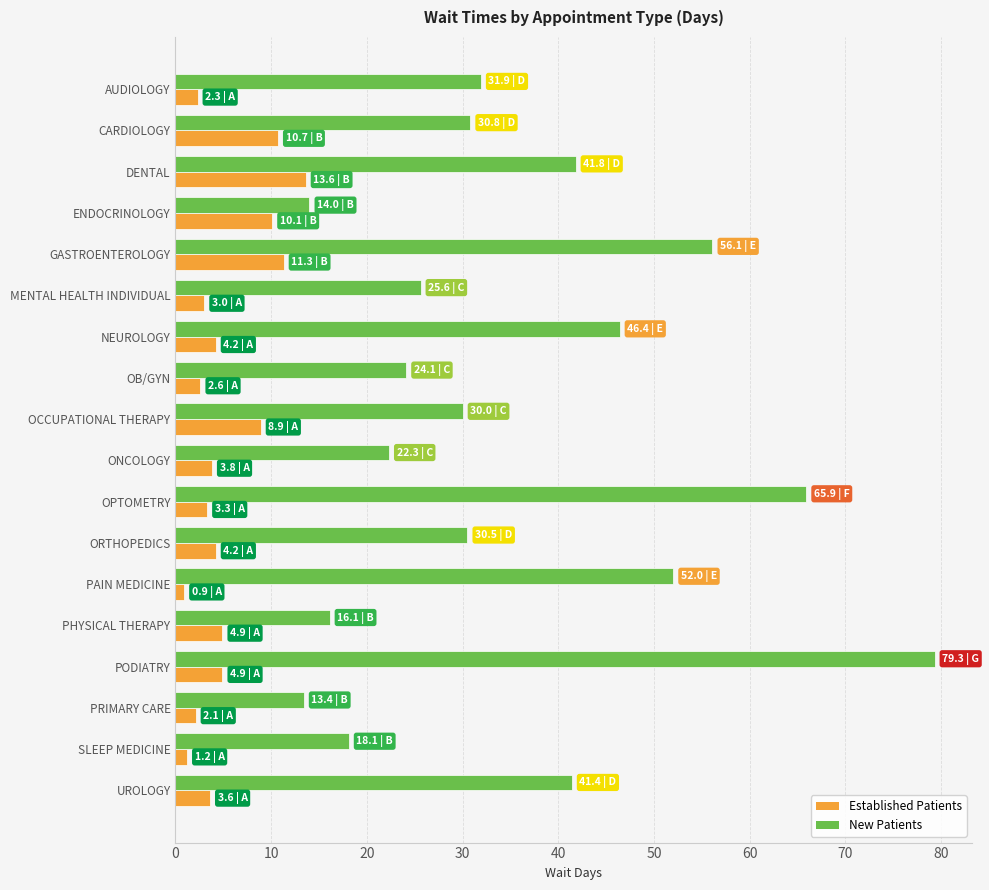

What is the difference between the highest and lowest values at NEUROLOGY?

42.2